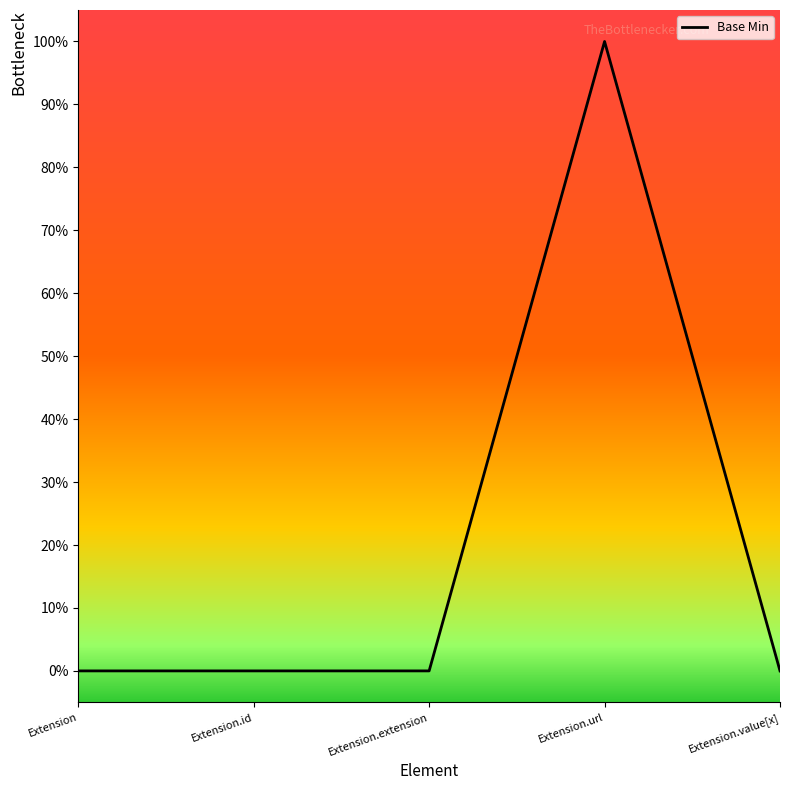

Does the chart have visible grid lines?

No